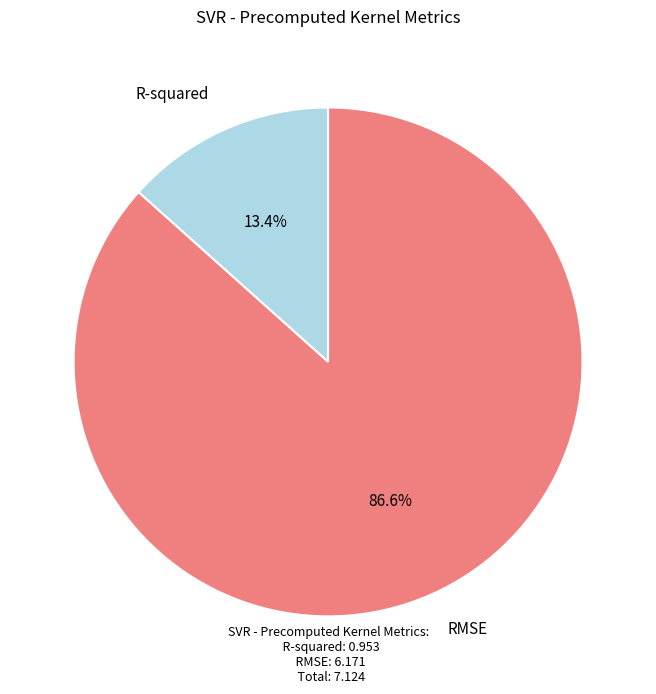

Is there a majority slice in this chart?

Yes